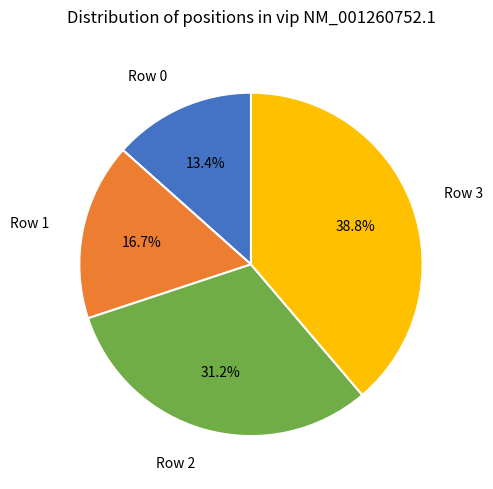

Which slice is the largest?

Row 3